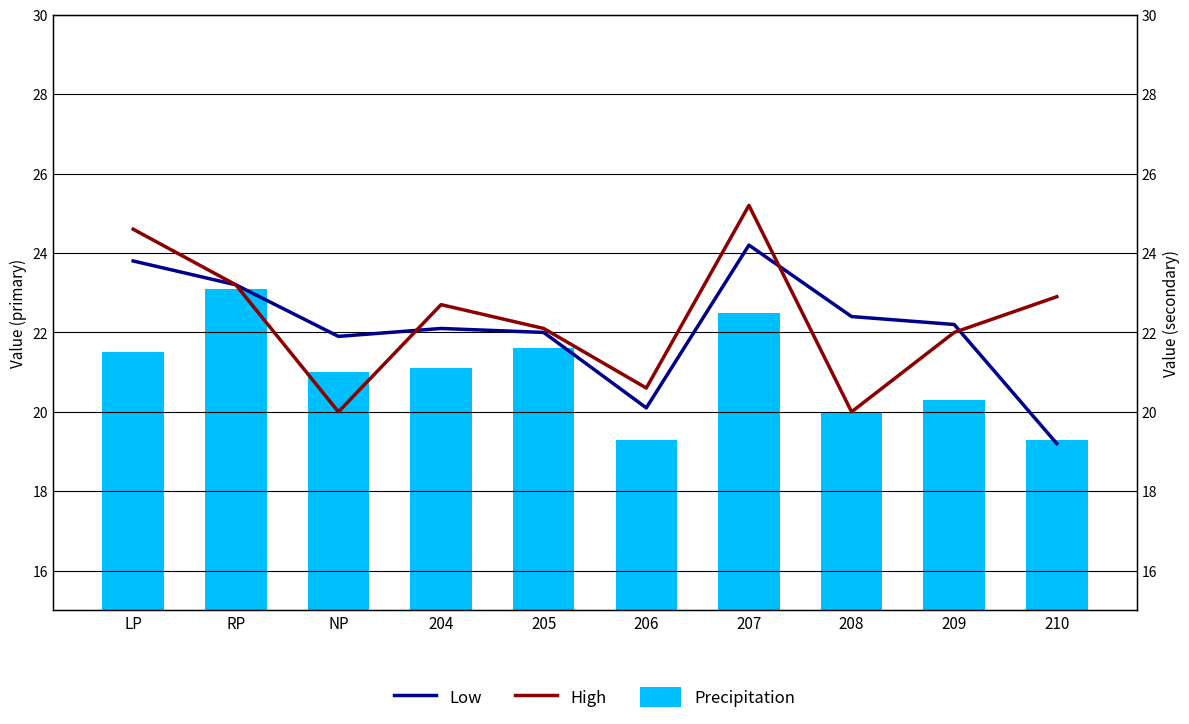

What is the total value across all series at 206?

60.0